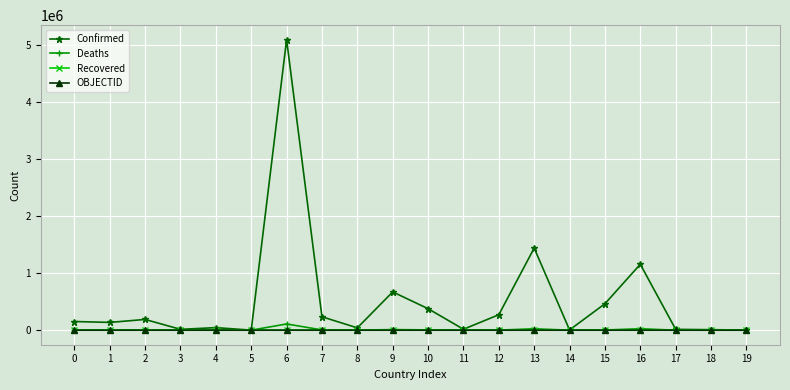

Is it true that Deaths equals 7031 at 0?

True